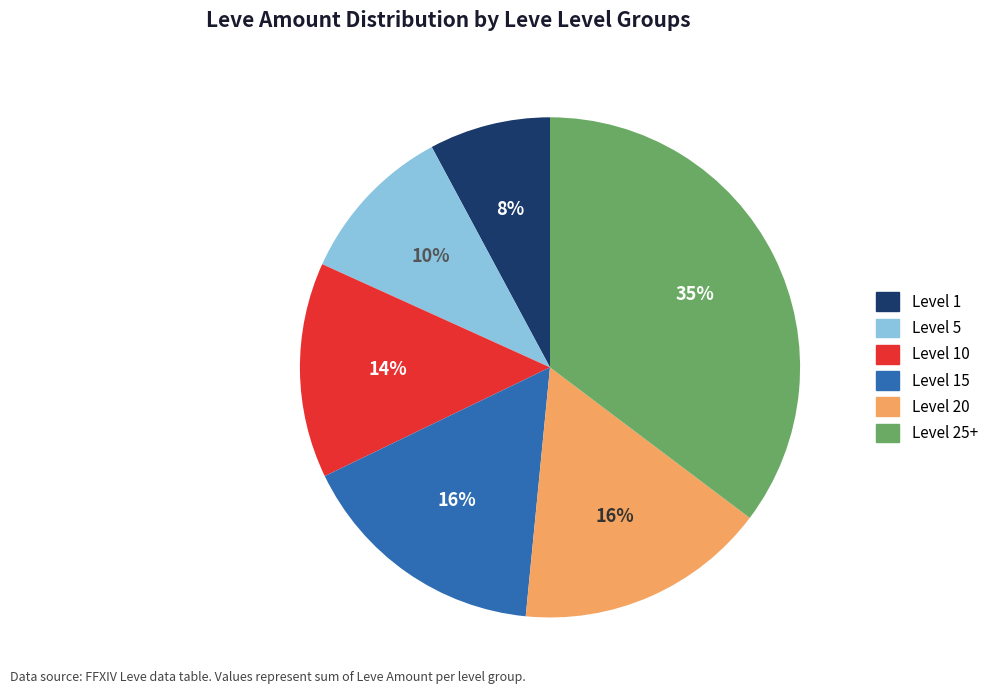

To the nearest percent, what is the difference between the largest and smallest slice percentages?

27%